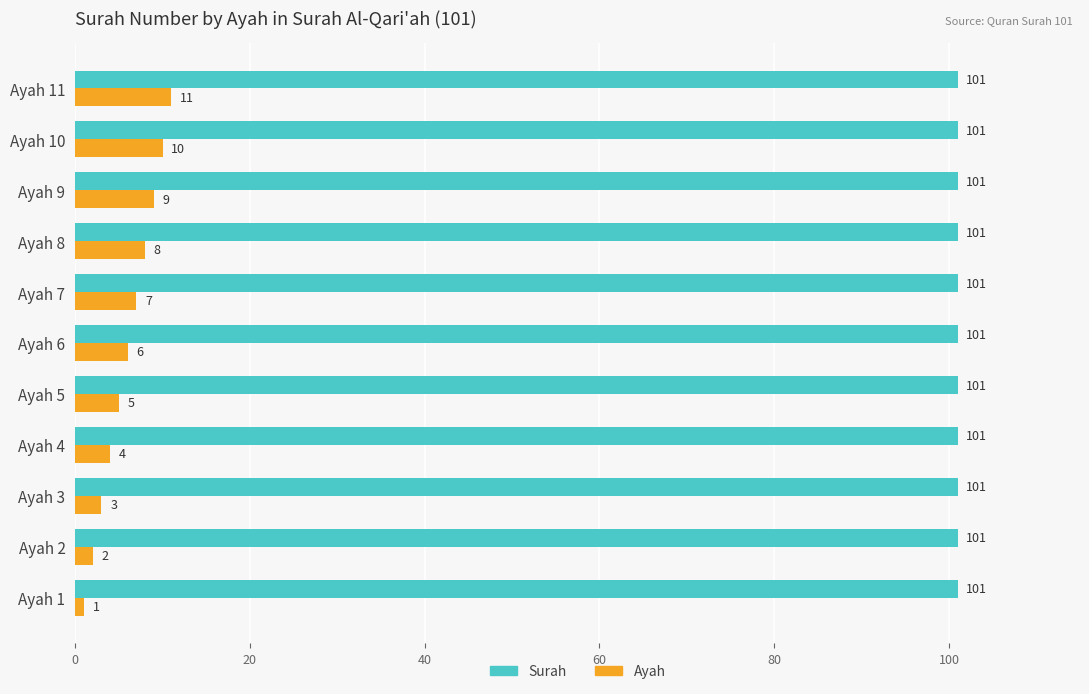

What is the total value across all series at Ayah 8?

109